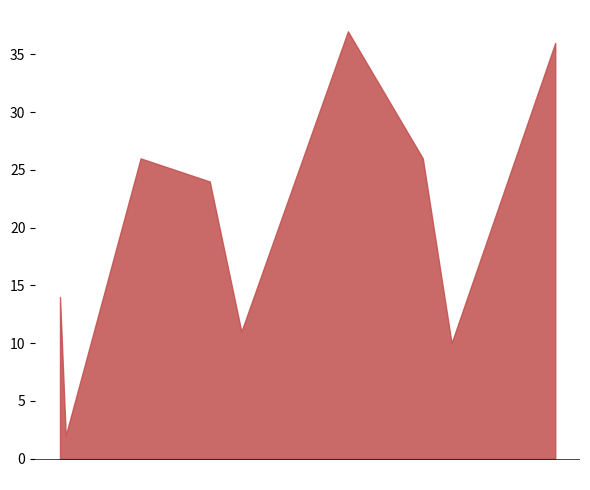

What is the maximum value shown in the chart?

37